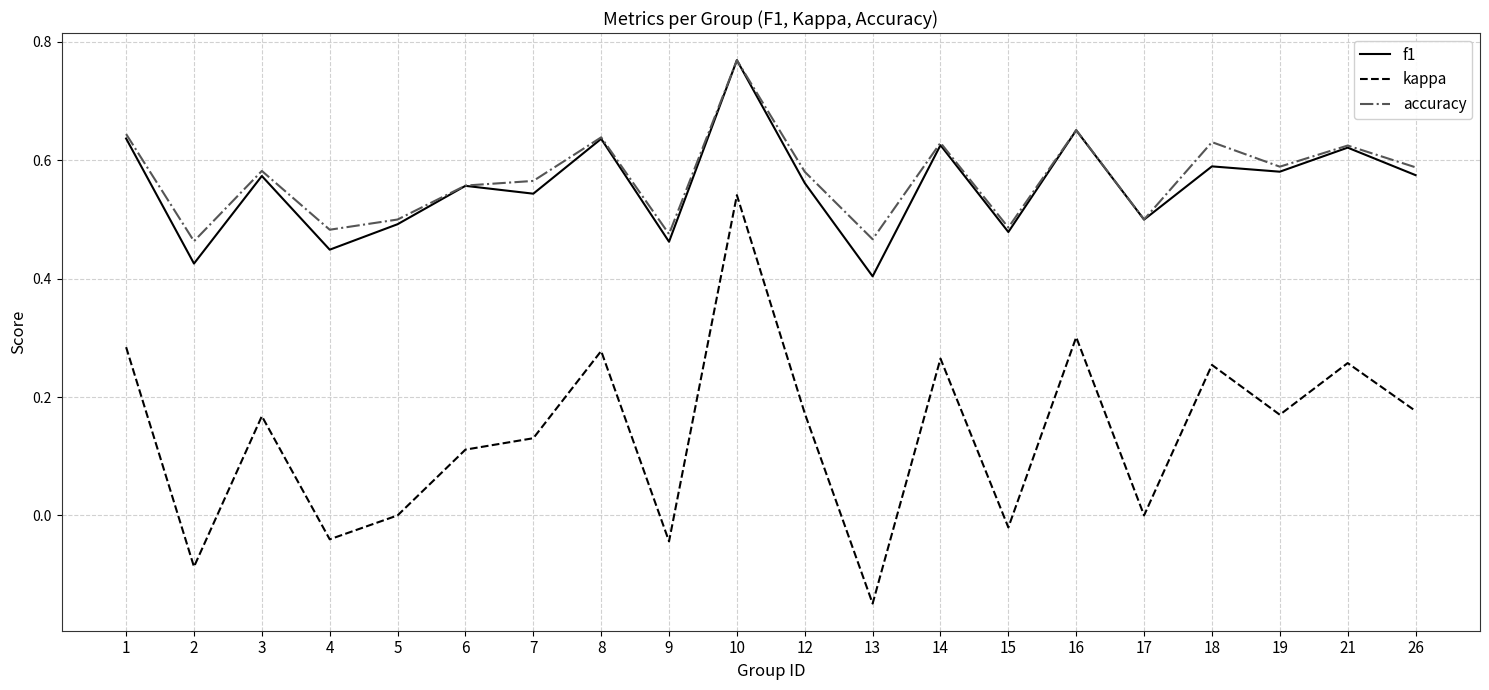

True or false: kappa and f1 cross at least once.

False